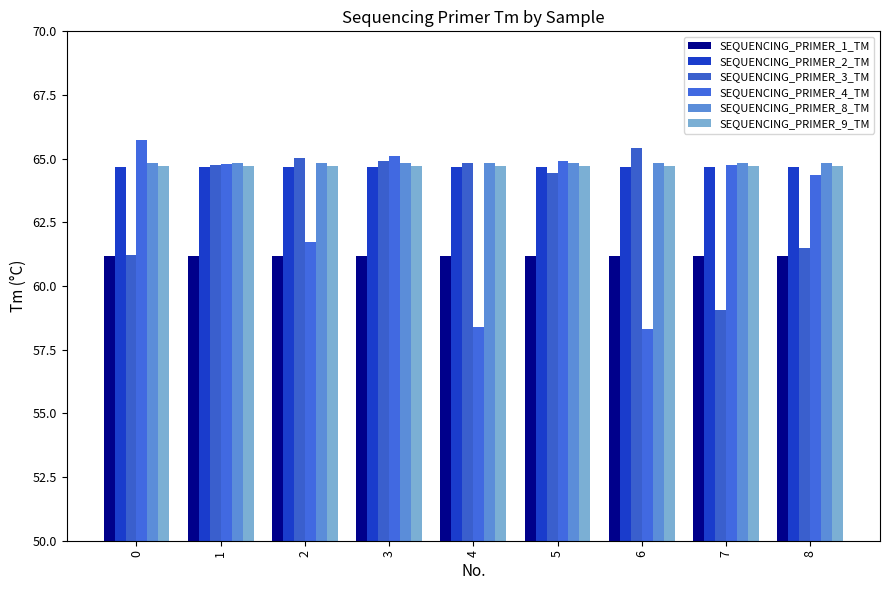

True or false: SEQUENCING_PRIMER_4_TM has a value of 113.6 at 0.

False